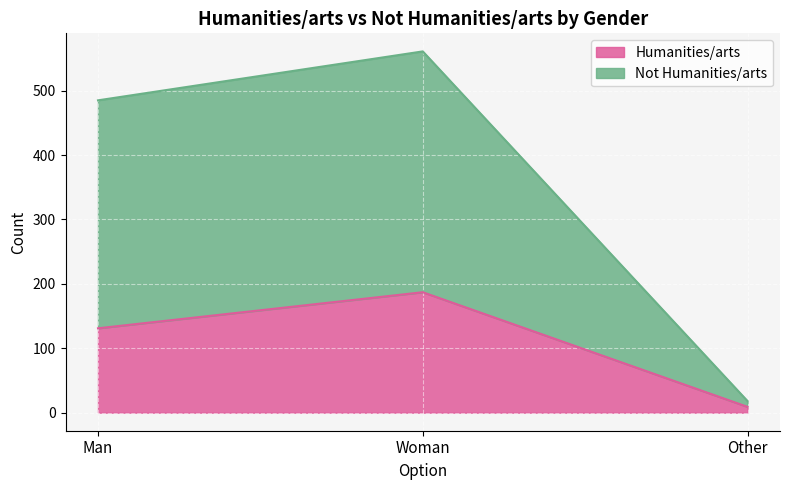

What is the sum of the Humanities/arts values at Woman and Man?

318